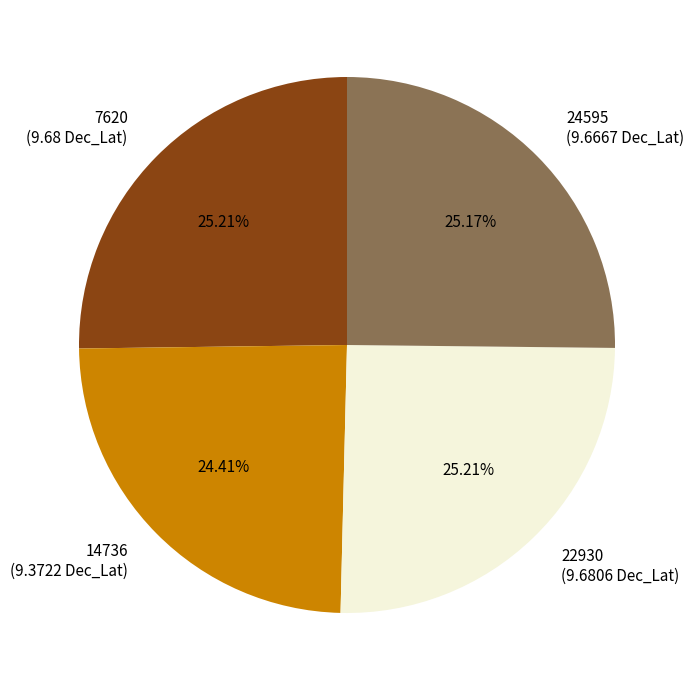

Does any single category account for the majority?

No